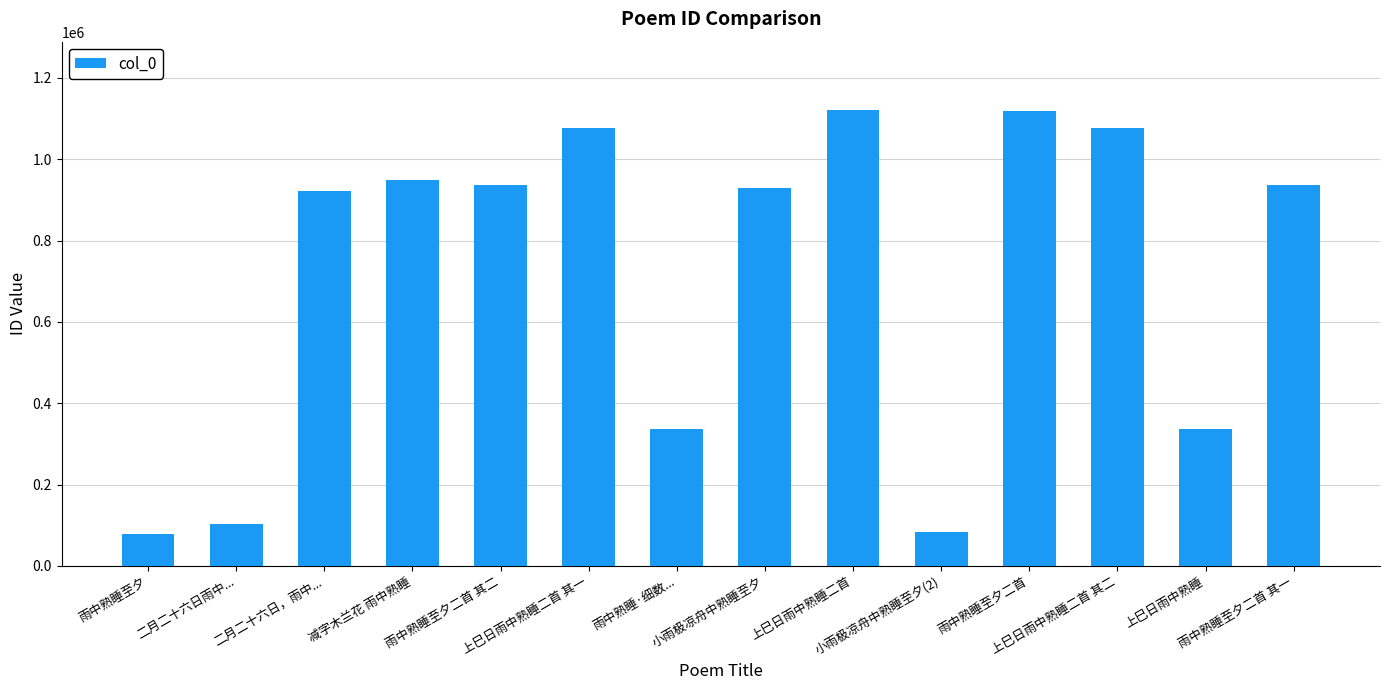

What is the difference between the second highest and second lowest values?

1036102